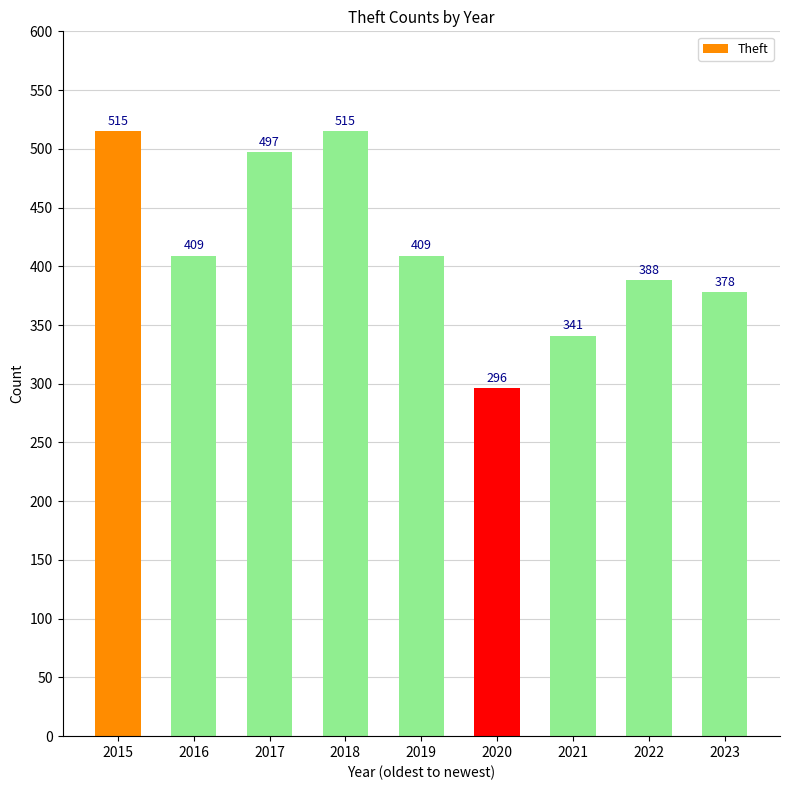

Approximately how many times larger is the value at 2020 compared to 2018?

0.6